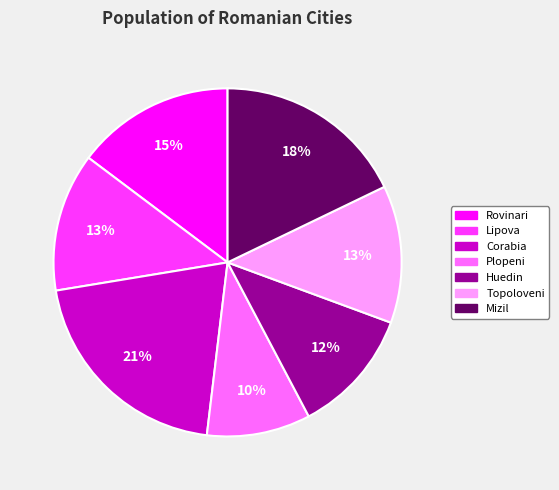

Does Rovinari account for over 50% of the chart?

No